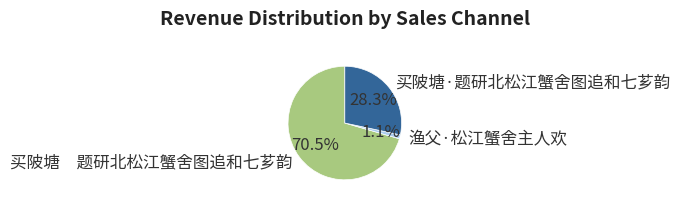

What portion of the pie excludes 买陂塘·题研北松江蟹舍图追和七芗韵?

71.7%